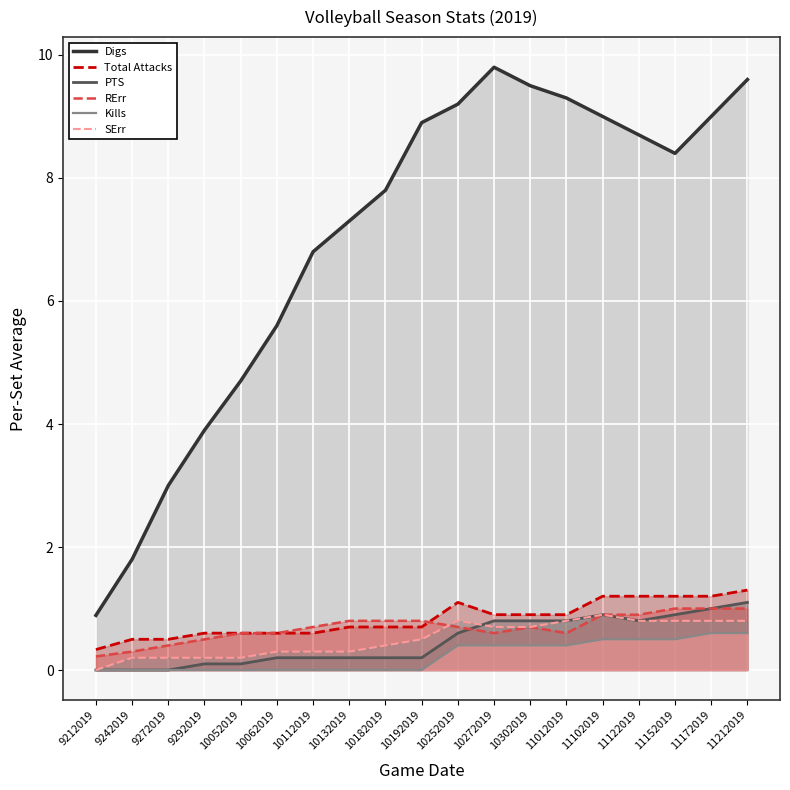

What are all the series names shown in the legend?

Digs, Total Attacks, PTS, RErr, Kills, SErr